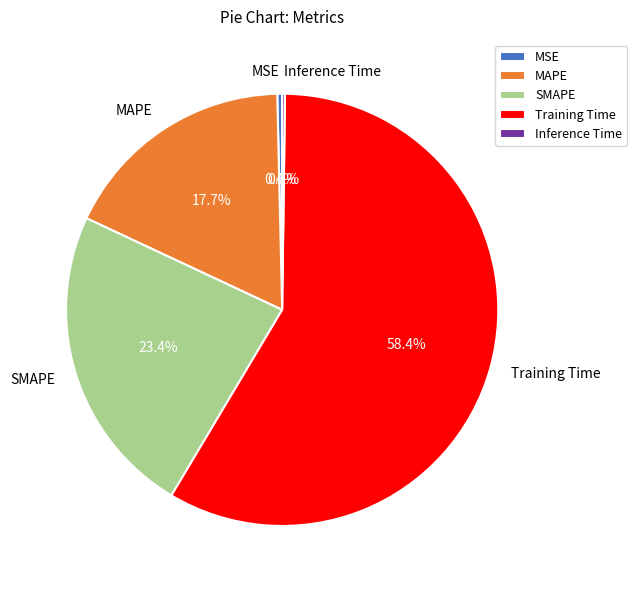

Which category has the biggest portion of the pie?

Training Time